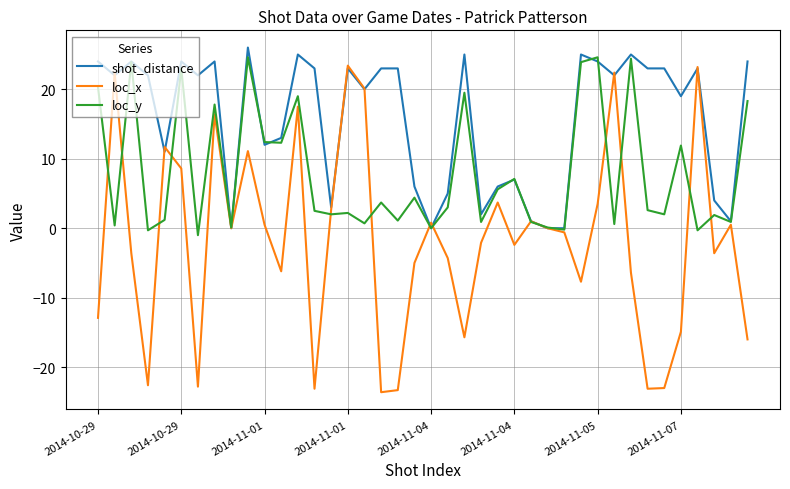

What is the highest value of the loc_y series?

24.6